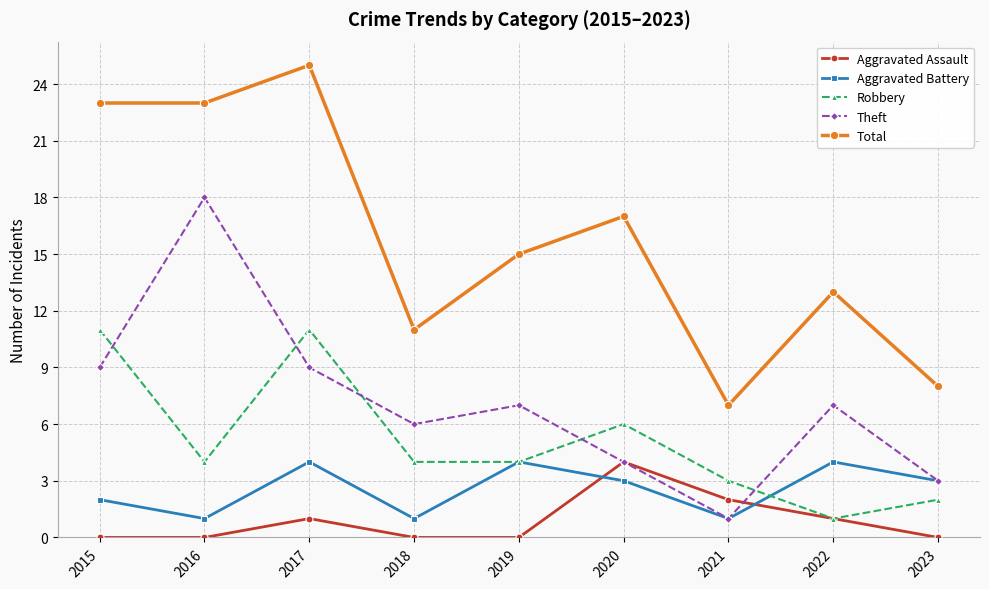

What is the spread (max minus min) of values at 2017?

24